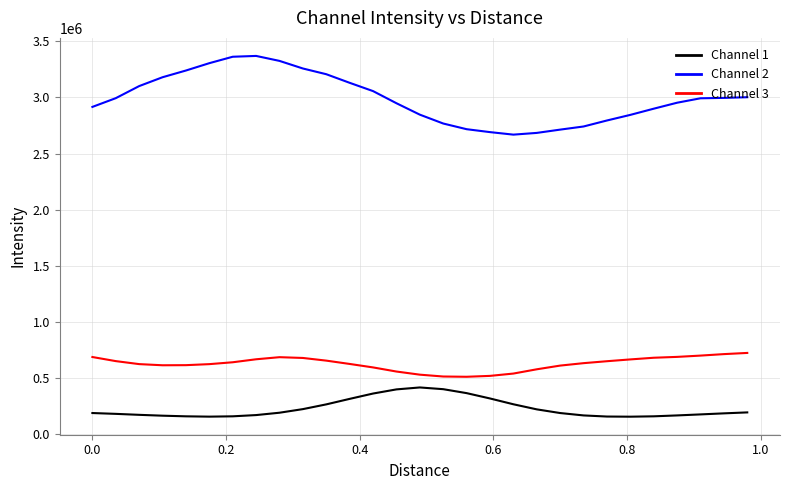

What is the difference between the maximum and minimum values in the Channel 3 series?

212557.1